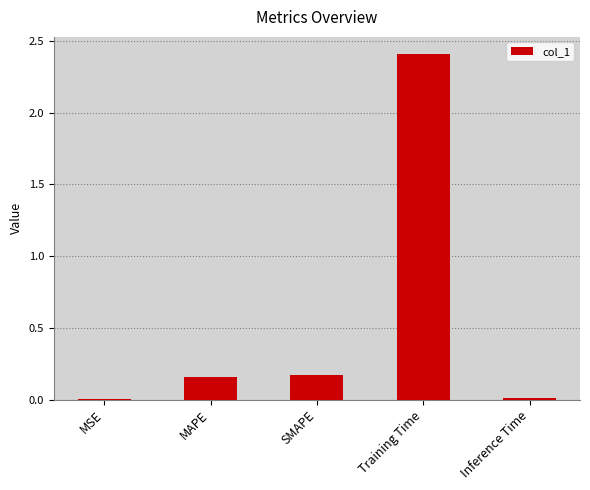

What is the average value?

0.6